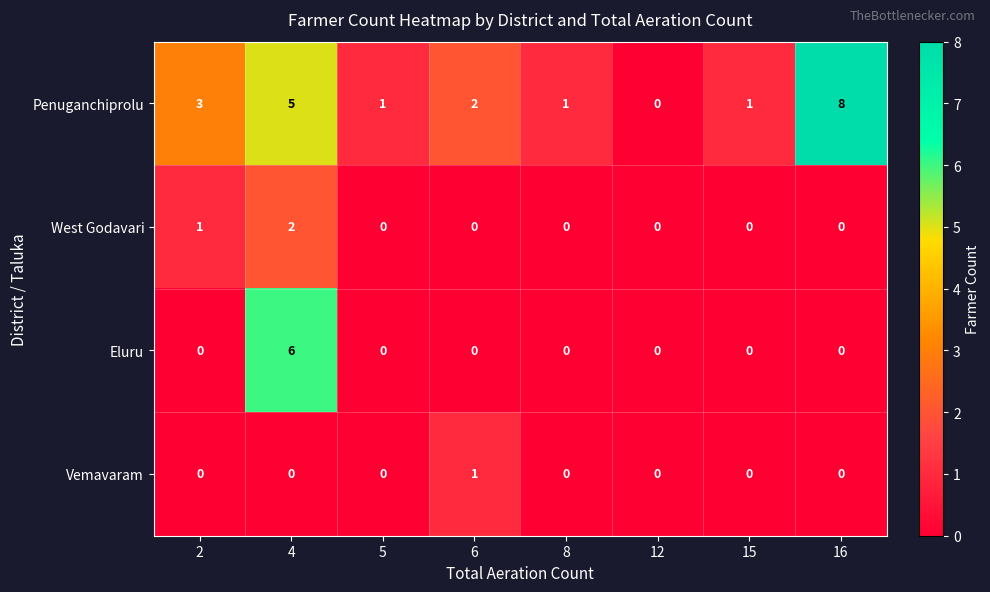

List the series in order of their peak value, highest first.

Penuganchiprolu, Eluru, West Godavari, Vemavaram